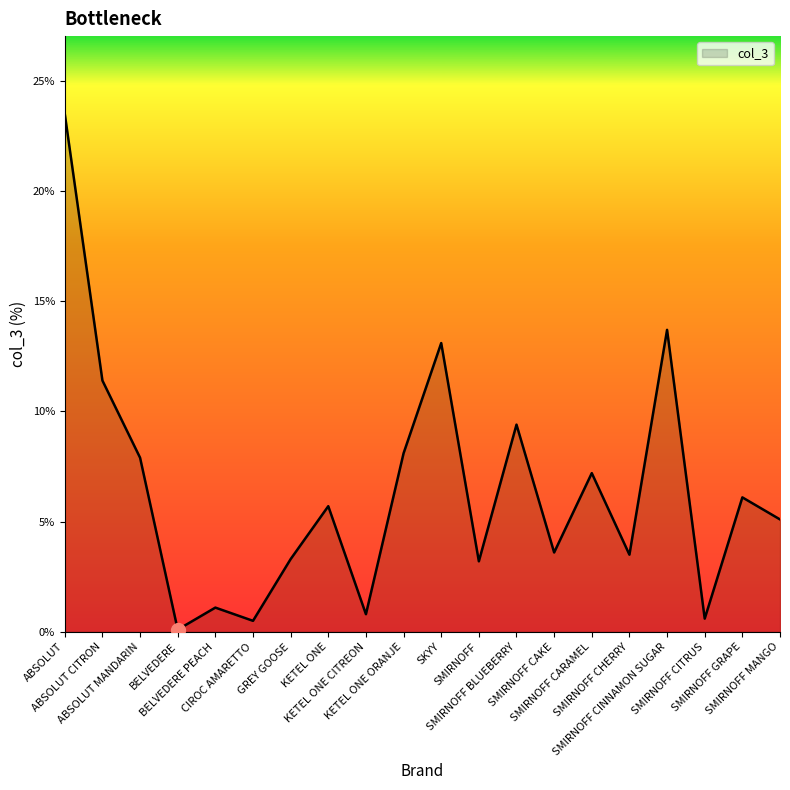

How many interior local peaks (higher than both neighbors) does the data have?

7